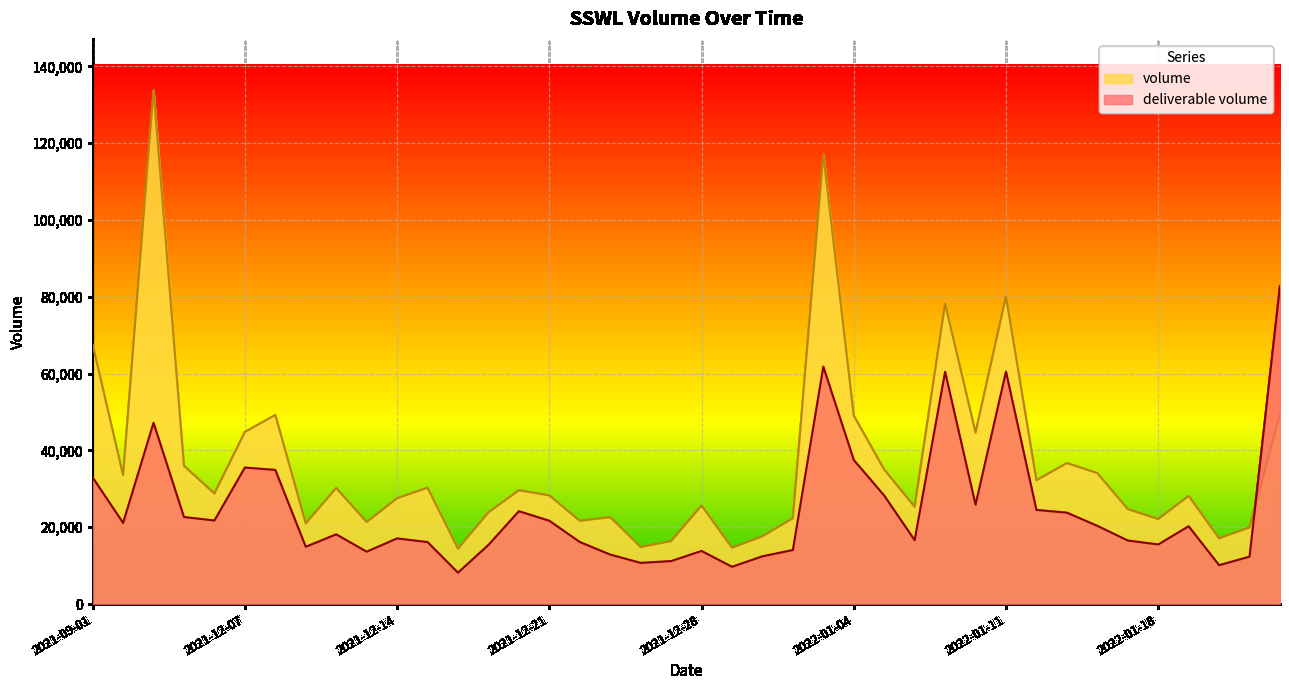

At which category is the sum across all series the highest?

2021-09-03